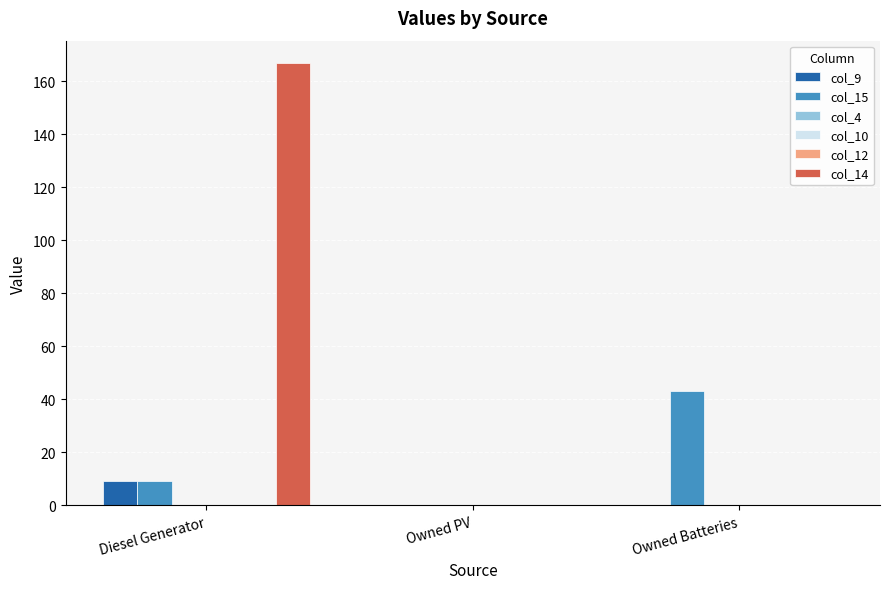

What is the difference between the highest and lowest values at Diesel Generator?

167